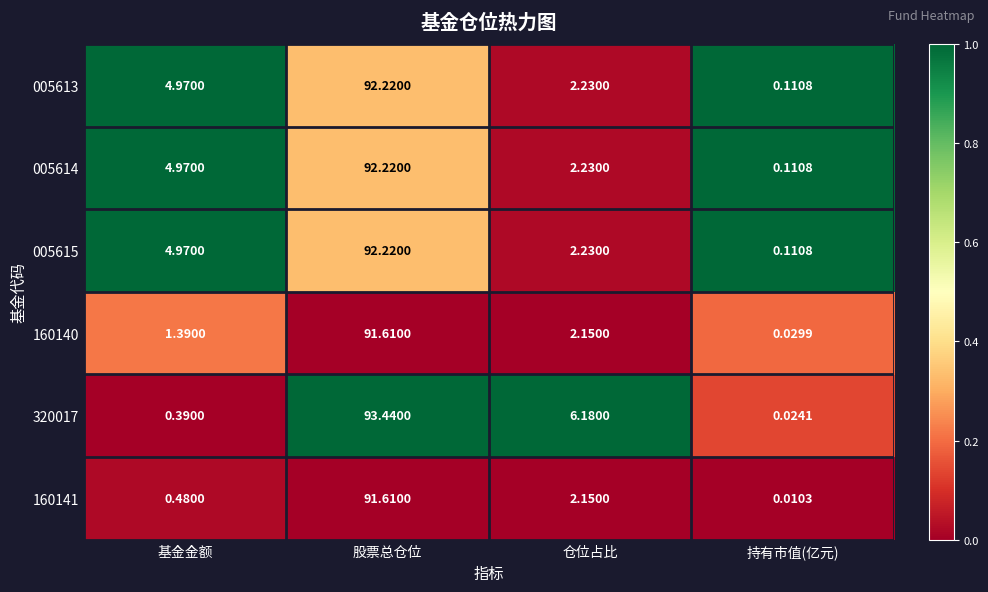

Count the number of data series in this chart.

6